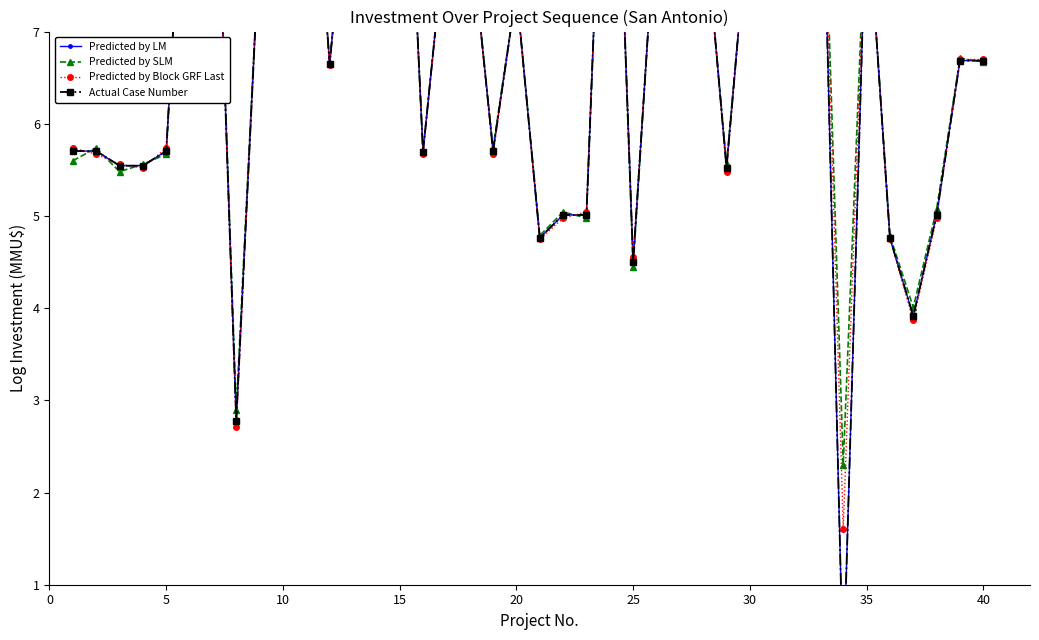

What is the average value of the Predicted by LM series?

7.1